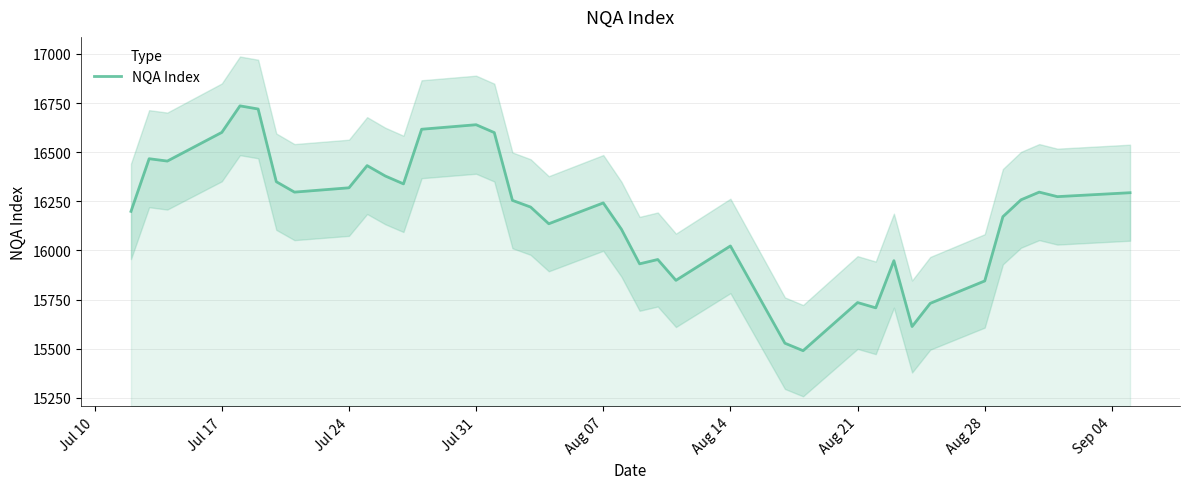

What value does the data have at Aug 14, to the nearest 10?

16020